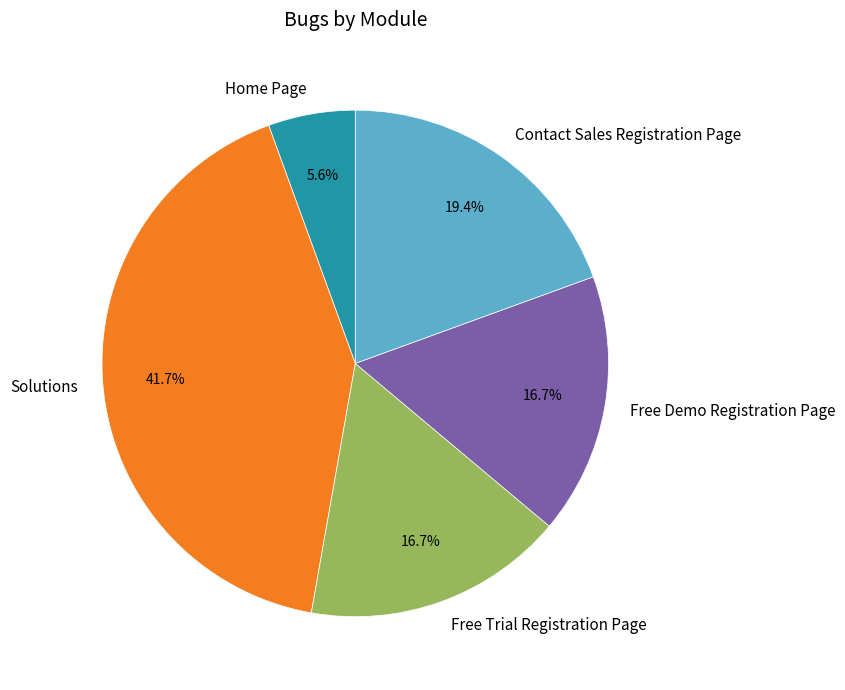

Count the number of slices in the pie.

5